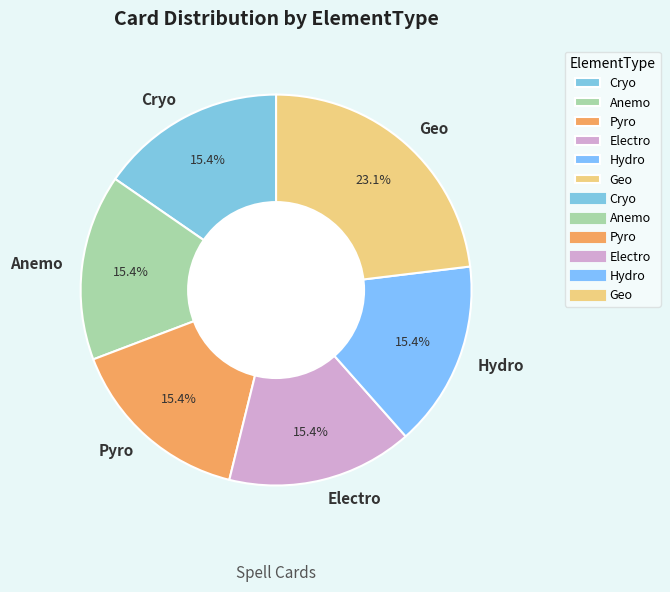

What is the largest slice in the pie chart?

Geo